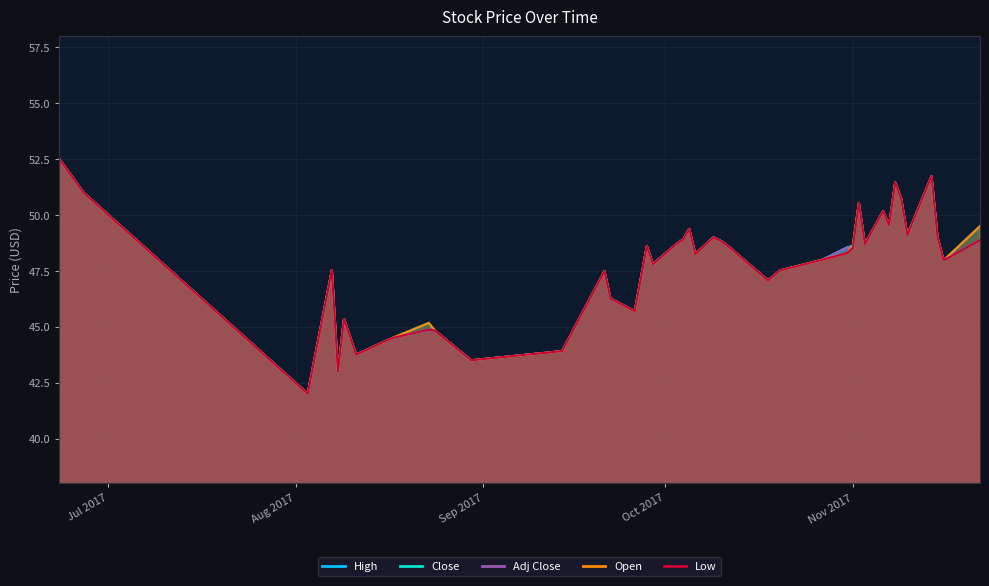

What is the difference between the Adj Close values at 2017-11-01 and 2017-10-06?

0.3